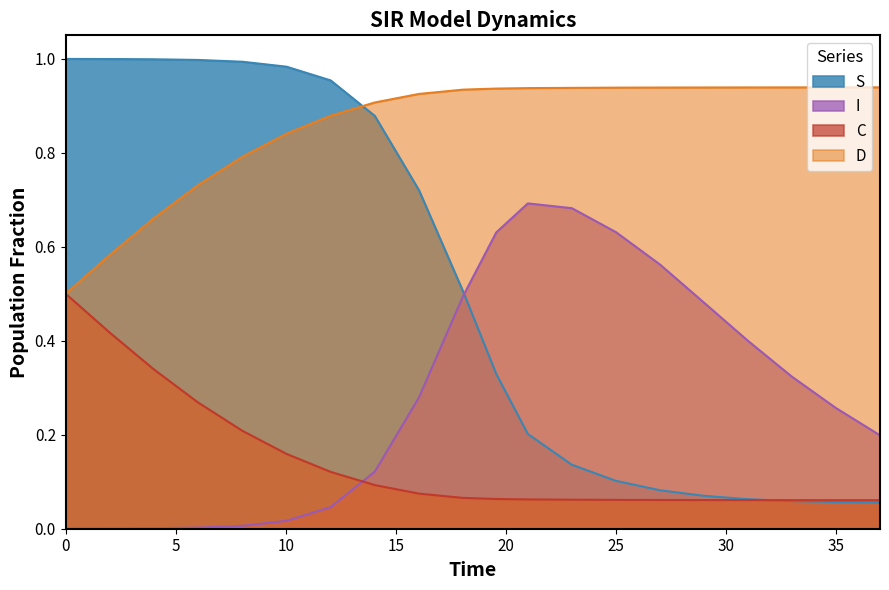

What is the label of the 4th point from the right?

32.0